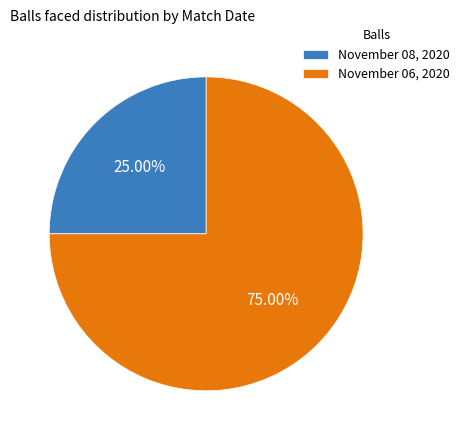

How many slices are in this pie chart?

2